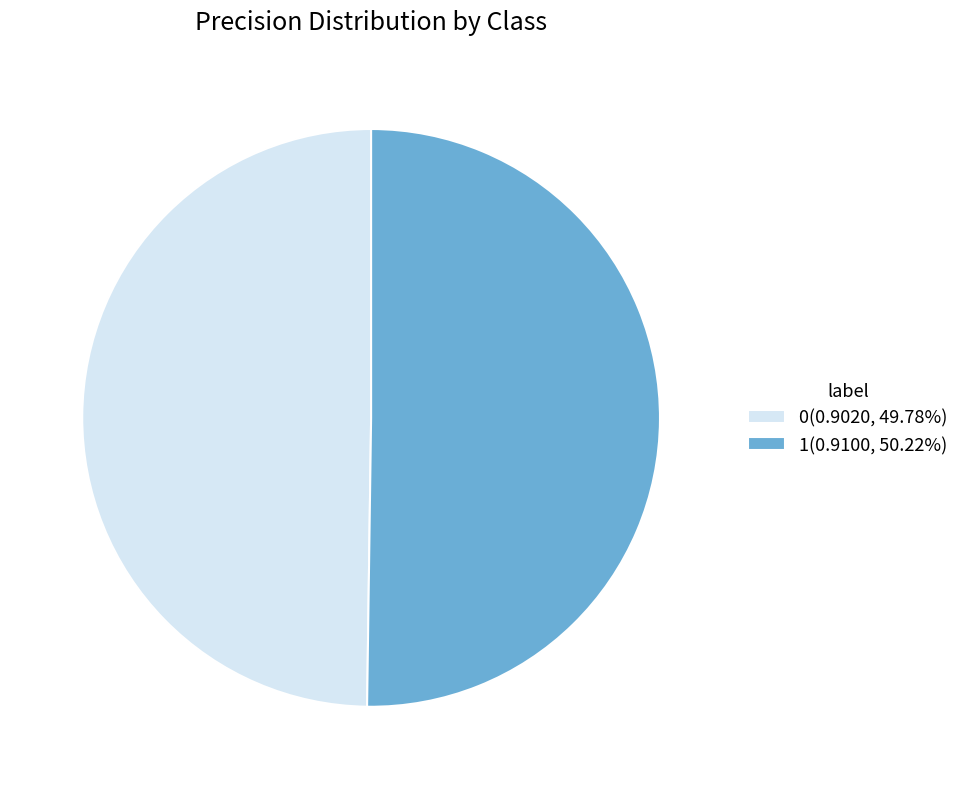

The 0 slice represents 62% of the pie. True or false?

False